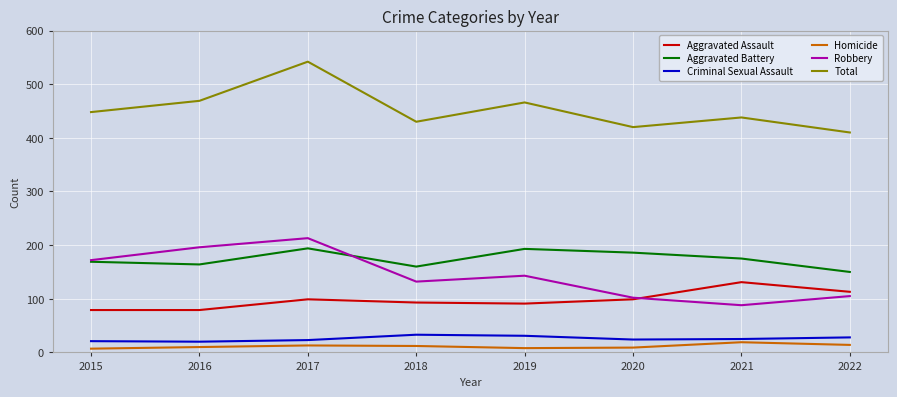

What is the difference between the maximum and minimum values in the Criminal Sexual Assault series?

13